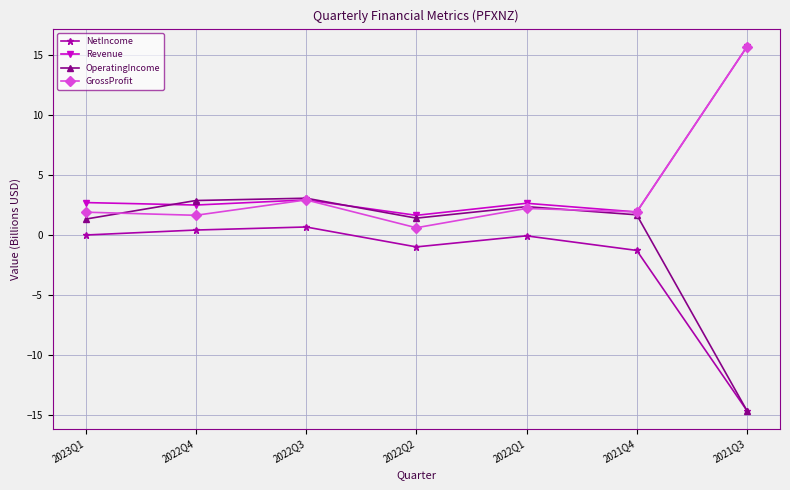

Which category has the lowest value in the GrossProfit series?

2022Q2